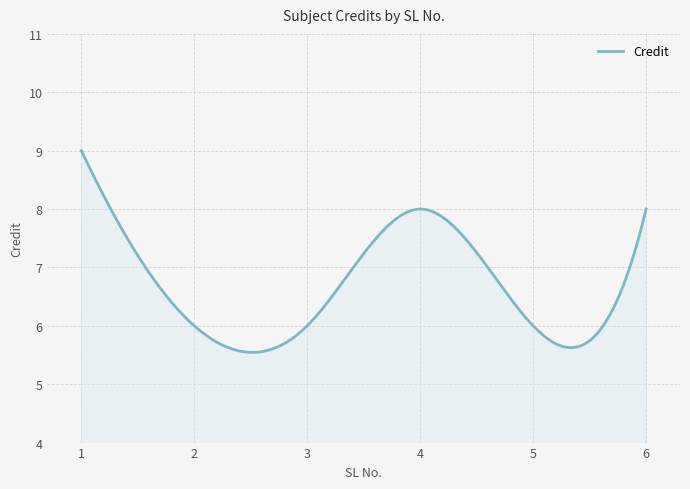

What is the maximum value shown in the chart?

9.0